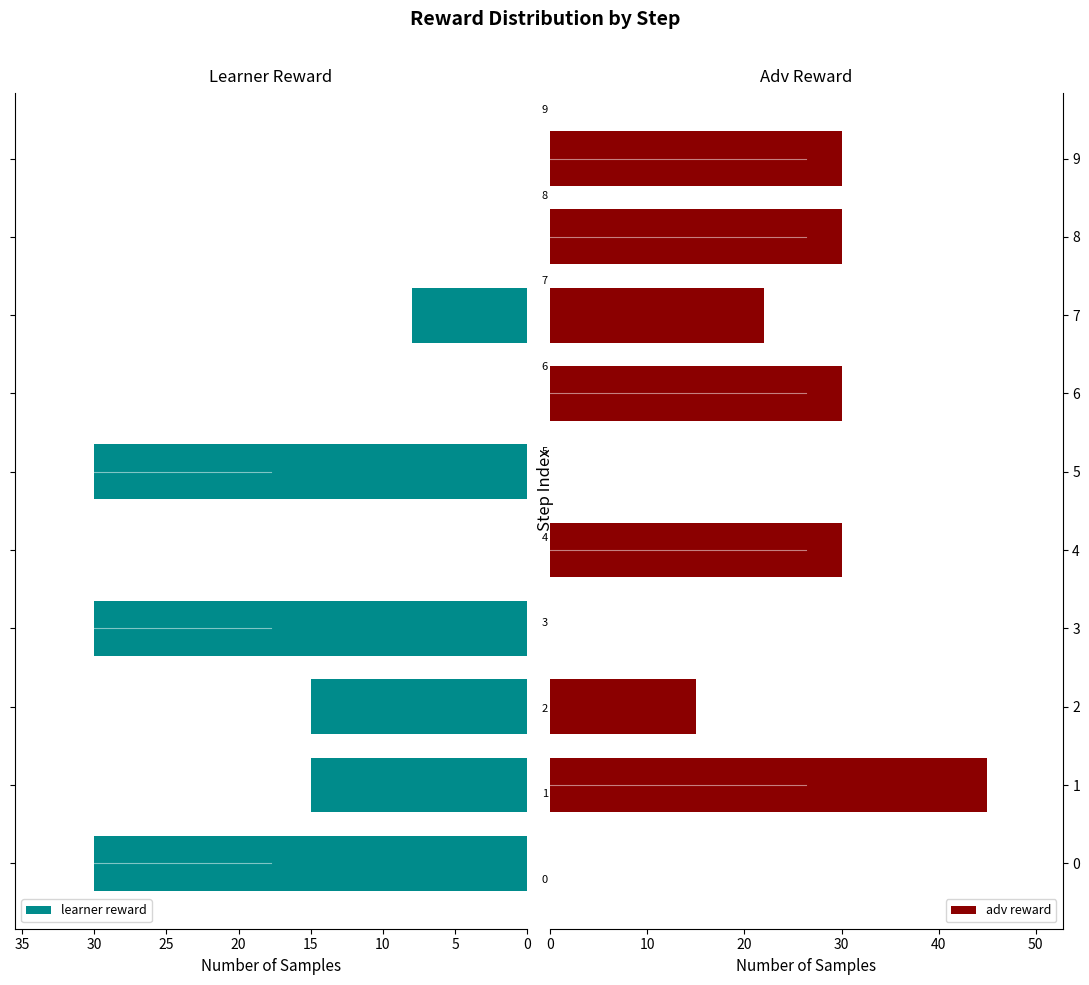

What is the sum of all learner reward values?

128